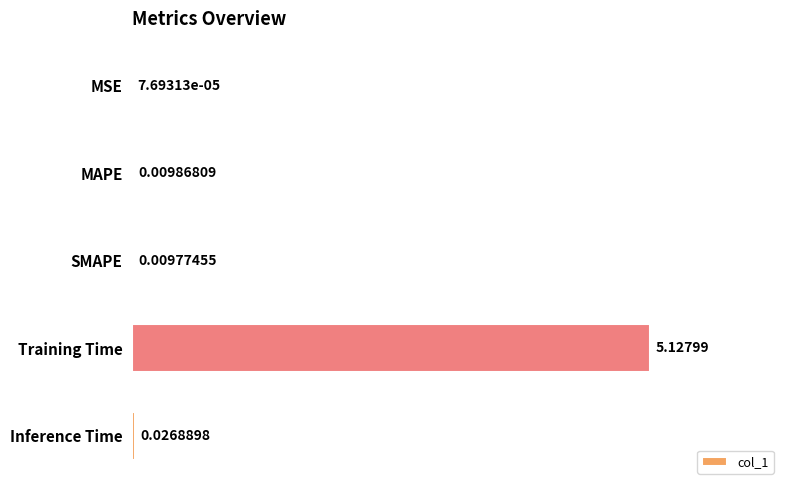

At which label is the value closest to 2?

Inference Time